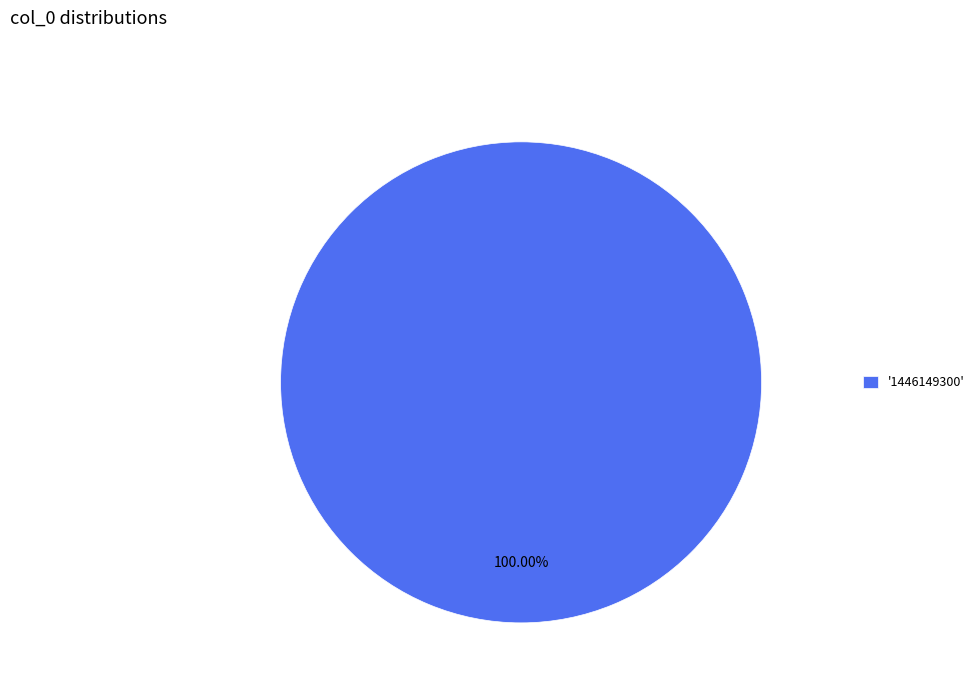

Is there a majority slice in this chart?

Yes